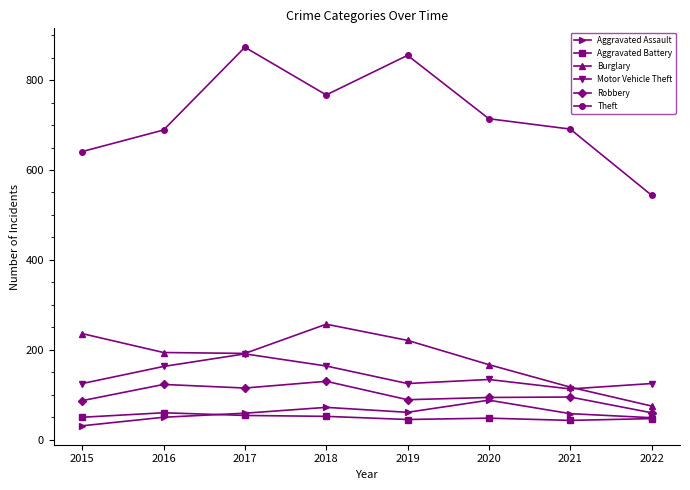

Read the Aggravated Assault value at 2015.

31